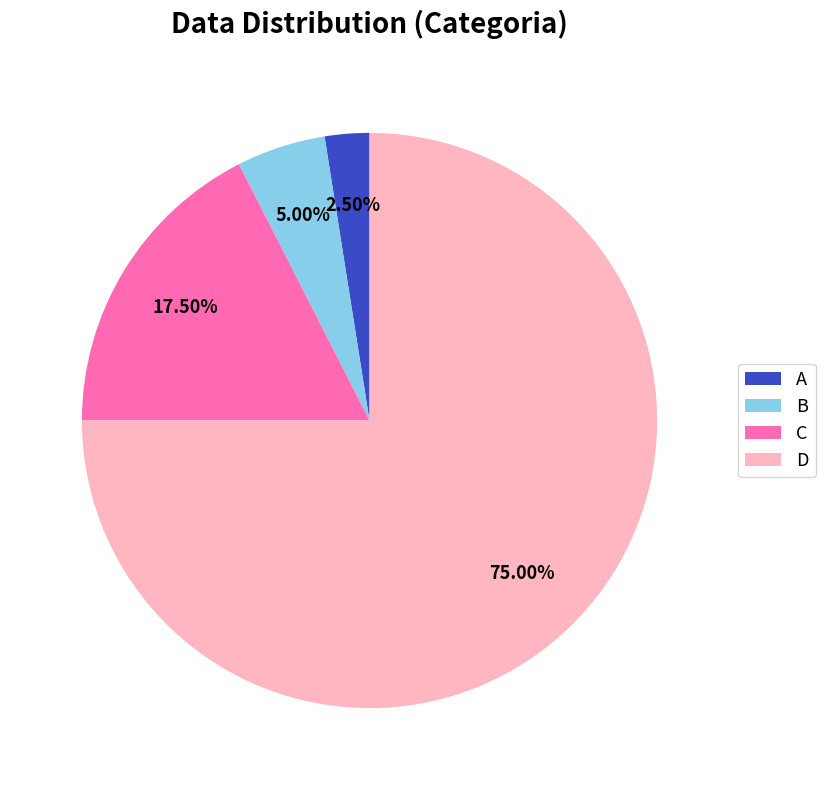

Is there a majority slice in this chart?

Yes